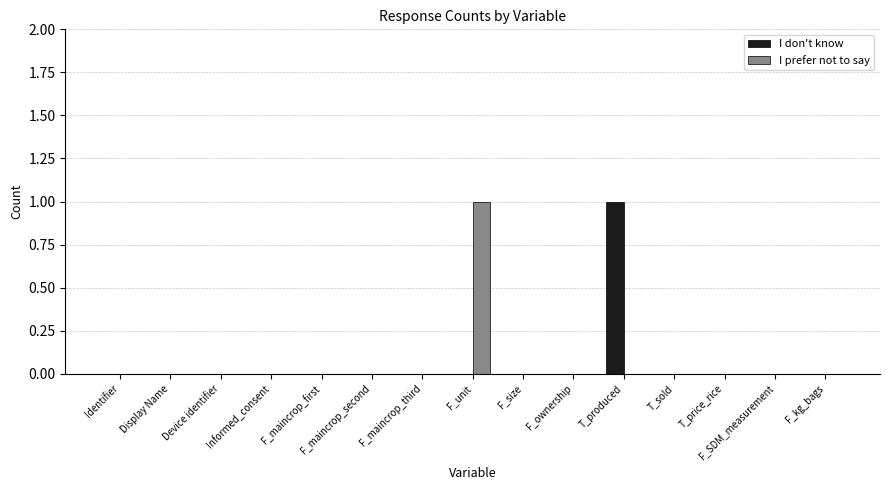

The value of I prefer not to say at Informed_consent is 0. True or false?

True